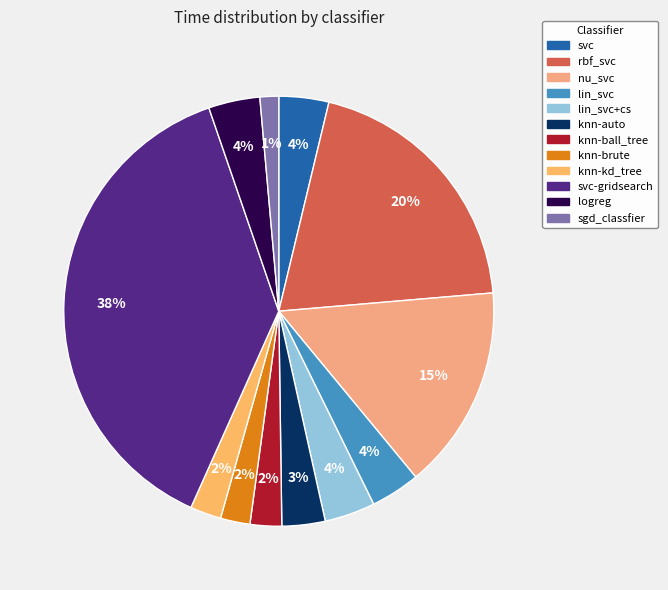

True or false: lin_svc accounts for 4% of the total.

True